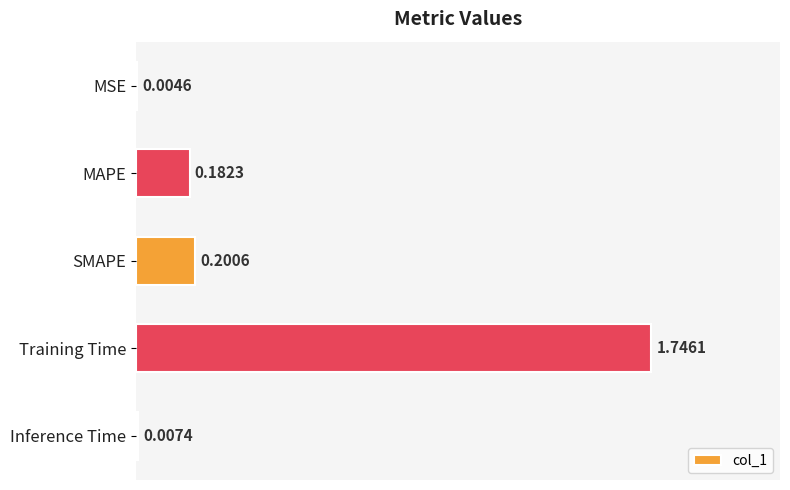

What is the change in value from MAPE to Training Time?

+1.6